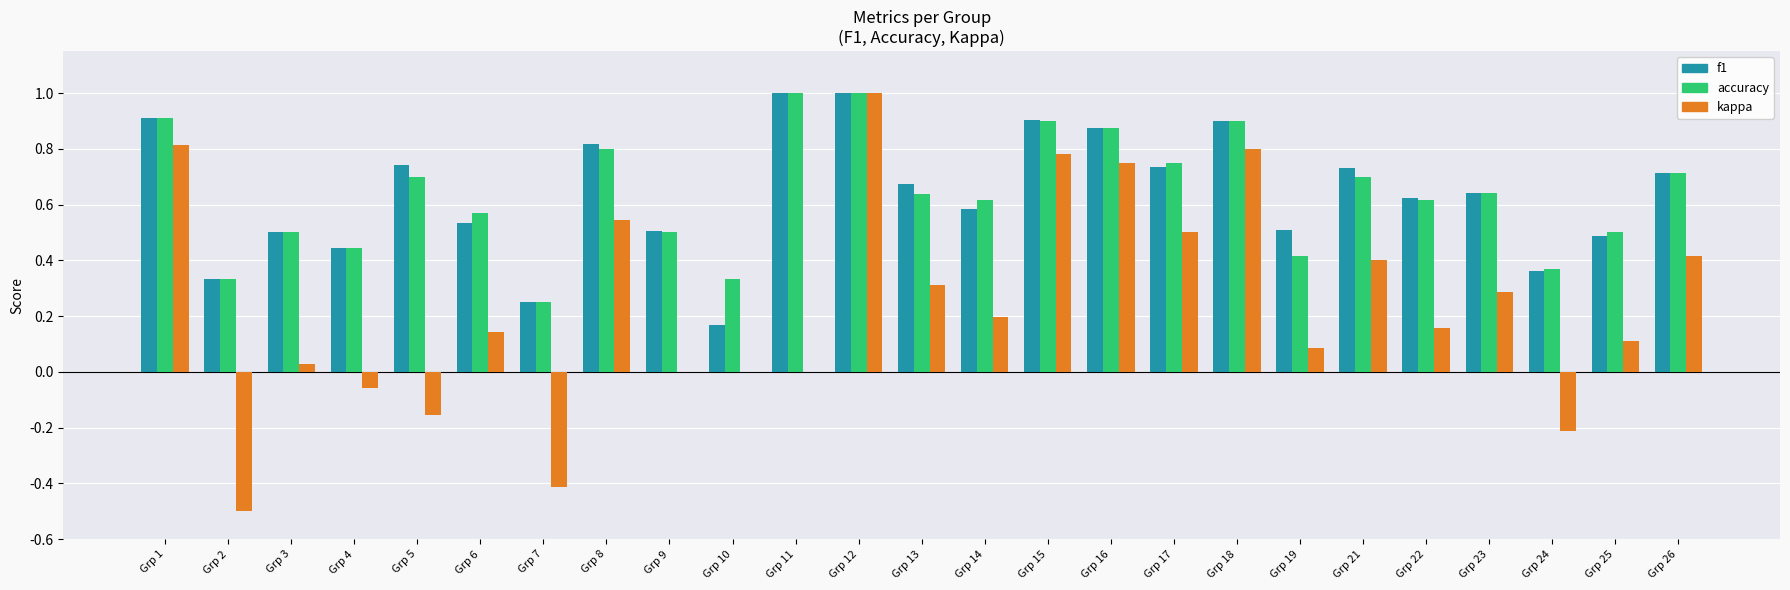

Are the bars horizontal?

No